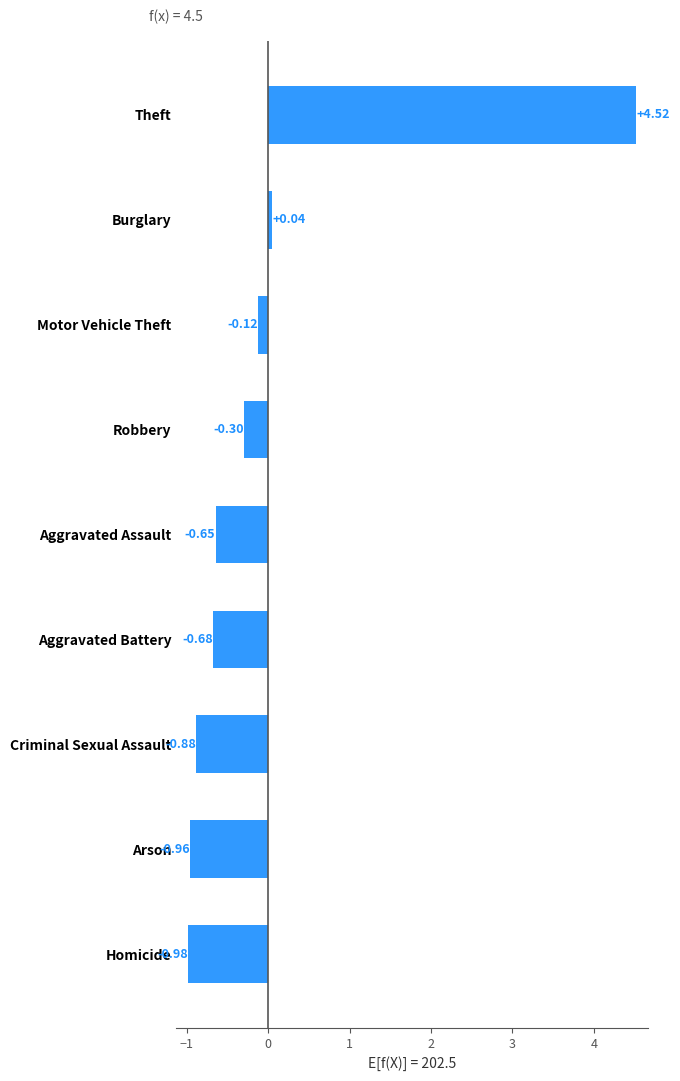

Which label corresponds to the smallest value in the chart?

Homicide